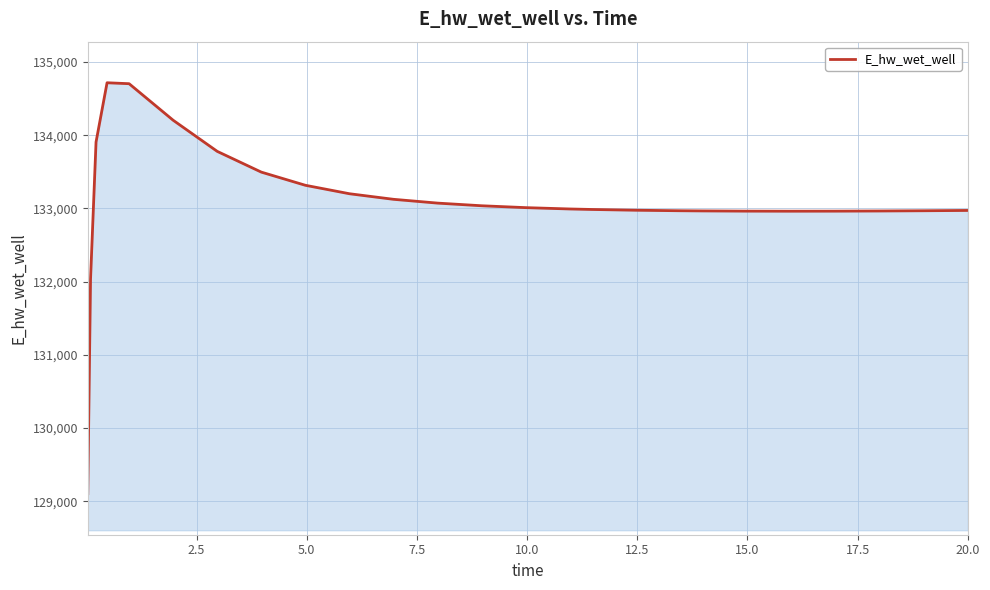

What is the minimum value shown in the chart?

129103.7